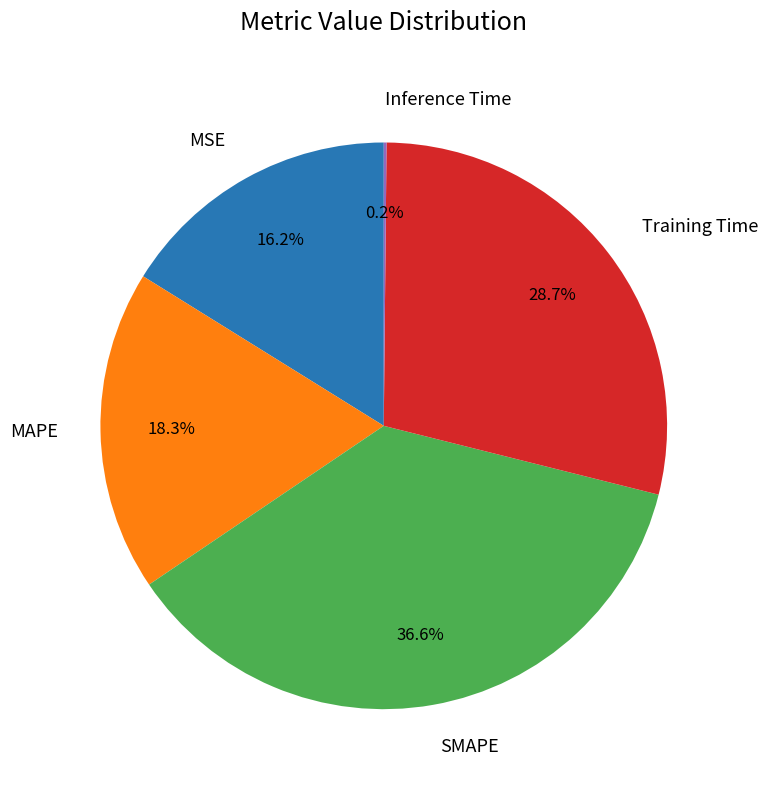

What portion of the pie excludes Training Time?

71.3%